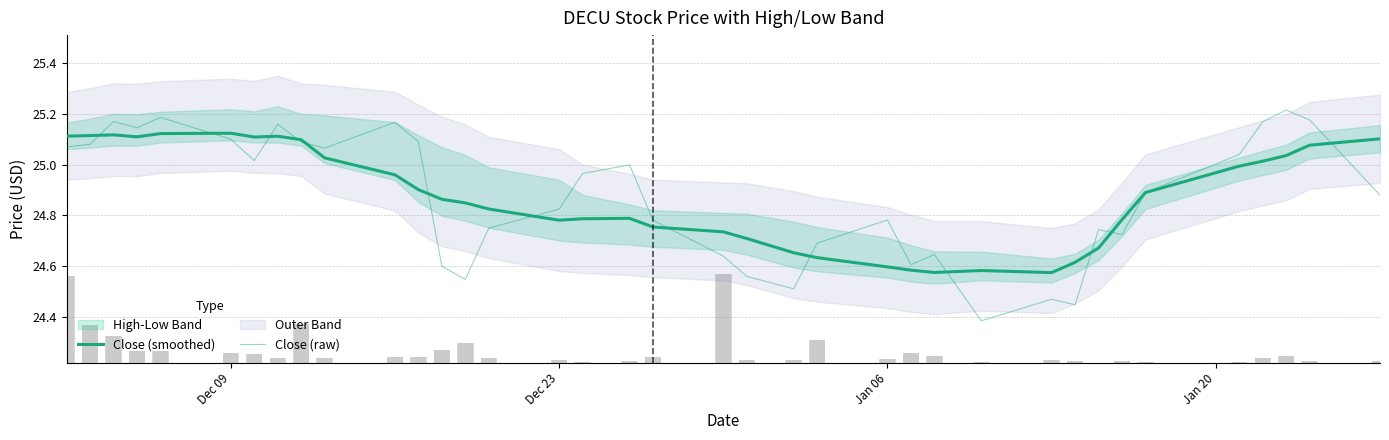

What is the smallest value displayed?

24.4